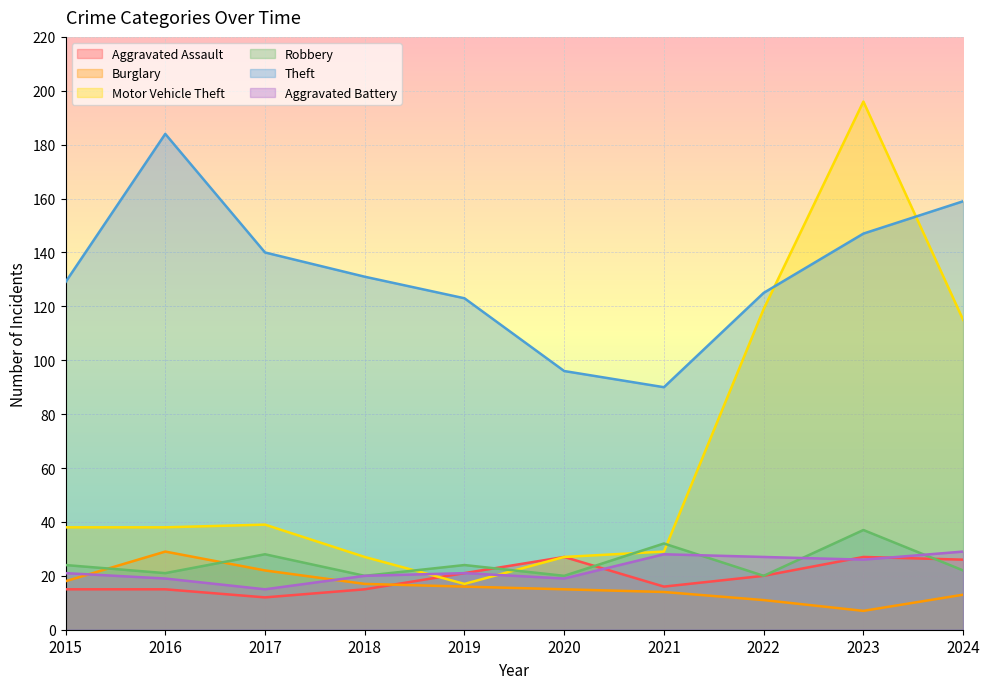

Reading left to right, list all the values displayed in this chart.

Aggravated Assault: 15	15	12	15	21	27	16	20	27	26
Burglary: 18	29	22	17	16	15	14	11	7	13
Motor Vehicle Theft: 38	38	39	27	17	27	29	119	196	115
Robbery: 24	21	28	20	24	20	32	20	37	22
Theft: 129	184	140	131	123	96	90	125	147	159
Aggravated Battery: 21	19	15	20	21	19	28	27	26	29